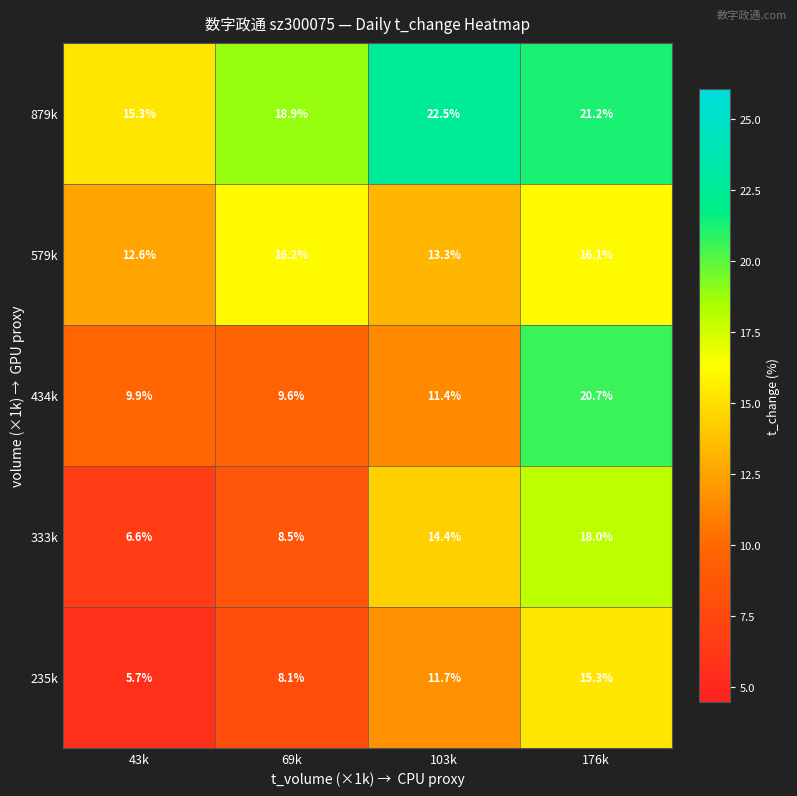

Reading left to right, what are all the values shown in this chart?

879k: 43k=15.3	69k=18.9	103k=22.5	176k=21.2
579k: 43k=12.6	69k=16.2	103k=13.3	176k=16.1
434k: 43k=9.9	69k=9.6	103k=11.4	176k=20.7
333k: 43k=6.6	69k=8.5	103k=14.4	176k=18.0
235k: 43k=5.7	69k=8.1	103k=11.7	176k=15.3